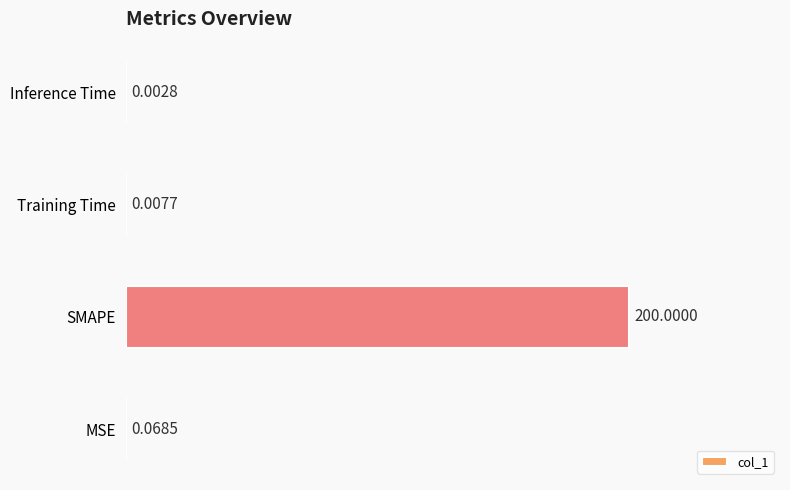

How many series are shown in this chart?

1